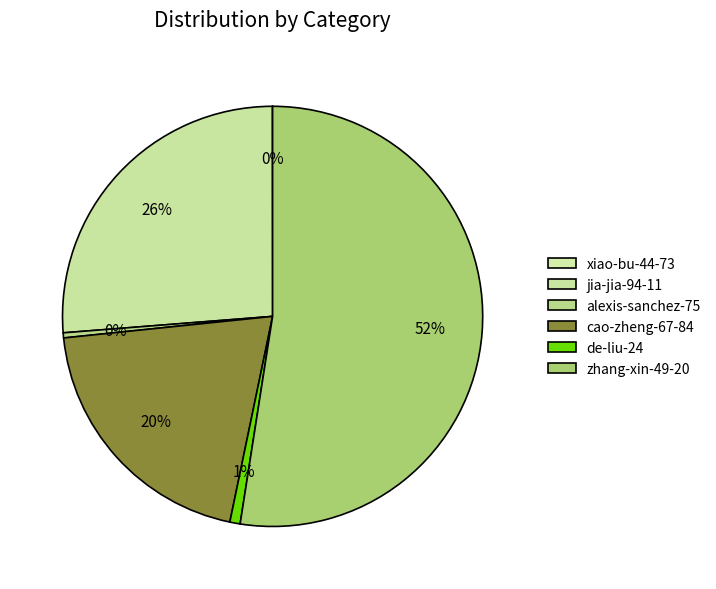

Which has a higher value, zhang-xin-49-20 or de-liu-24?

zhang-xin-49-20